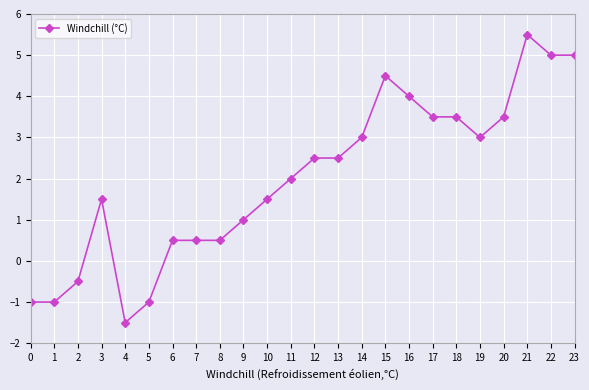

What is the value of the 24th point from the left?

5.0